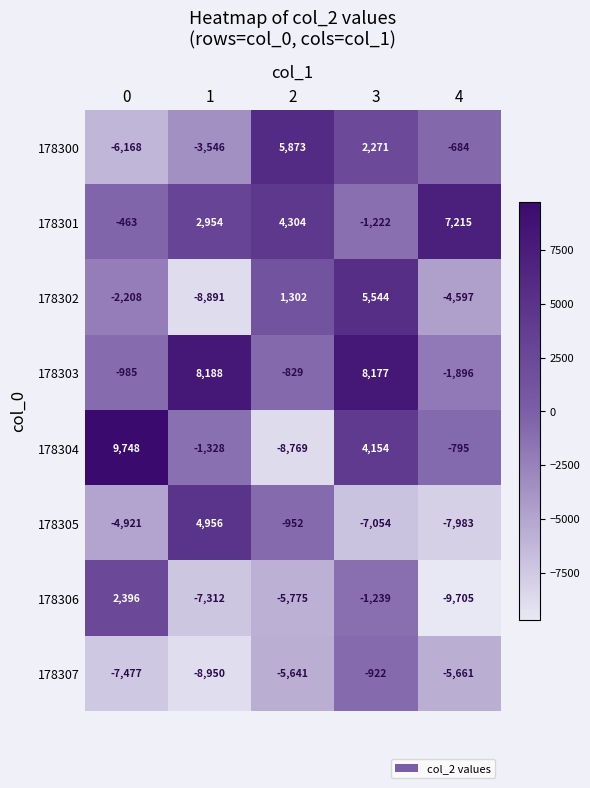

Which series changed the most between 1 and 2?

178302